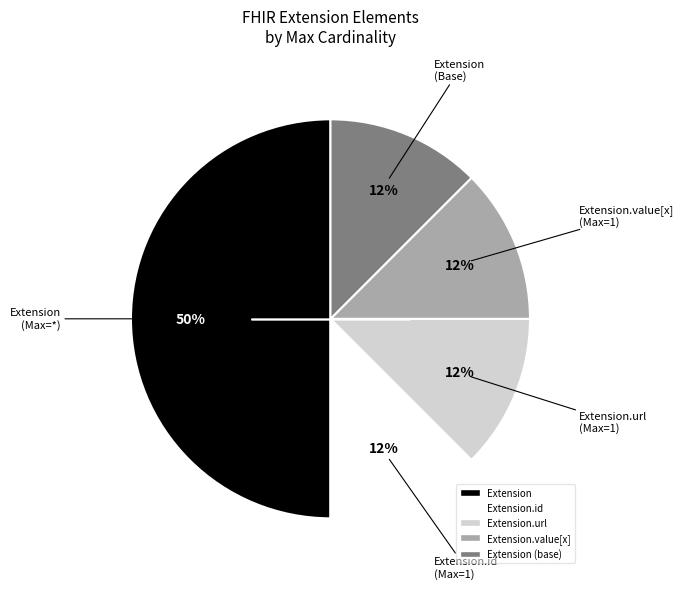

How many segments does this pie chart have?

5